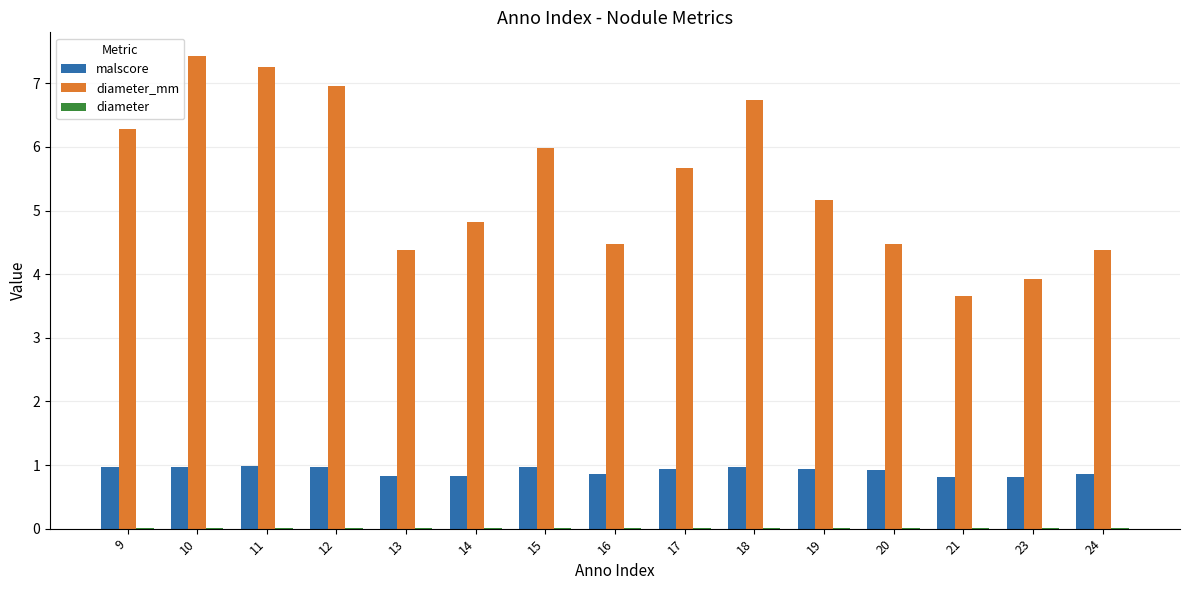

Which label corresponds to the largest value in the chart?

10